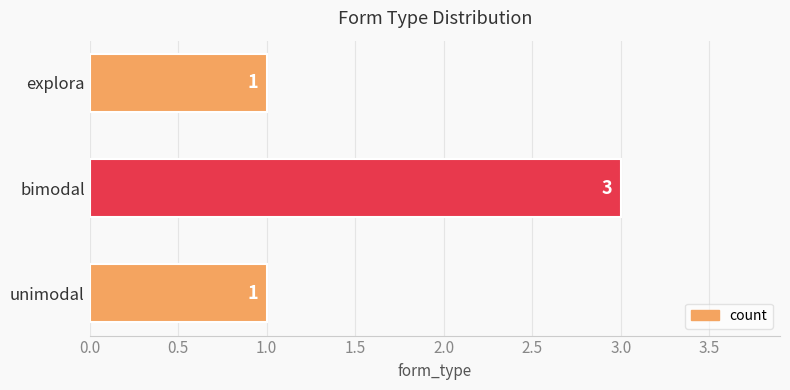

How many series are shown in this chart?

1